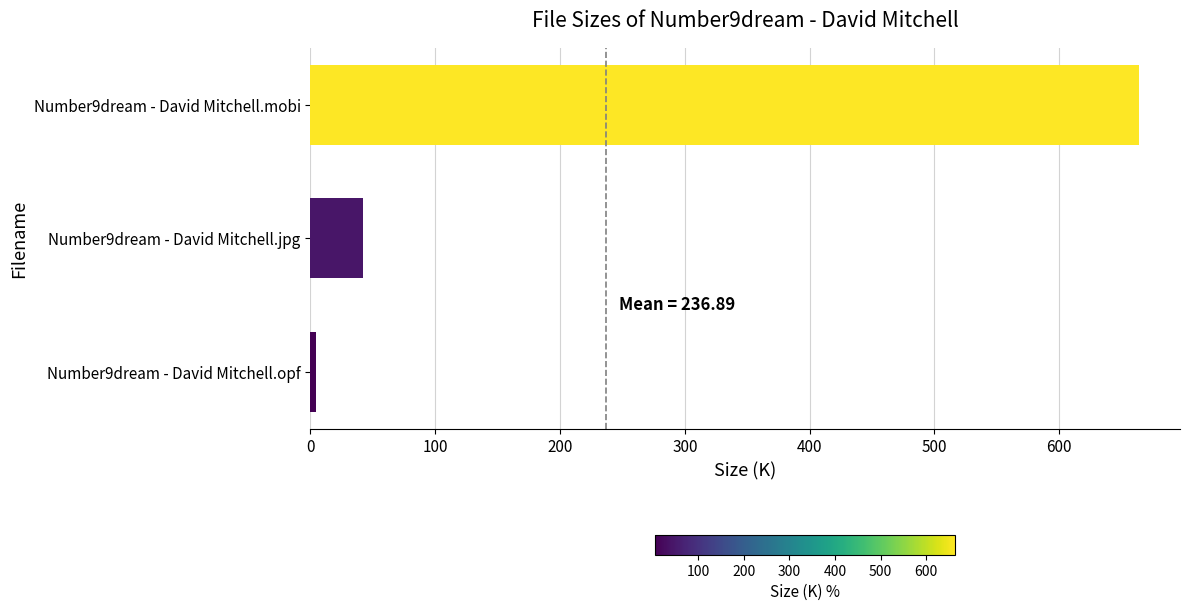

List the labels in order of value, smallest first.

Number9dream - David Mitchell.opf, Number9dream - David Mitchell.jpg, Number9dream - David Mitchell.mobi